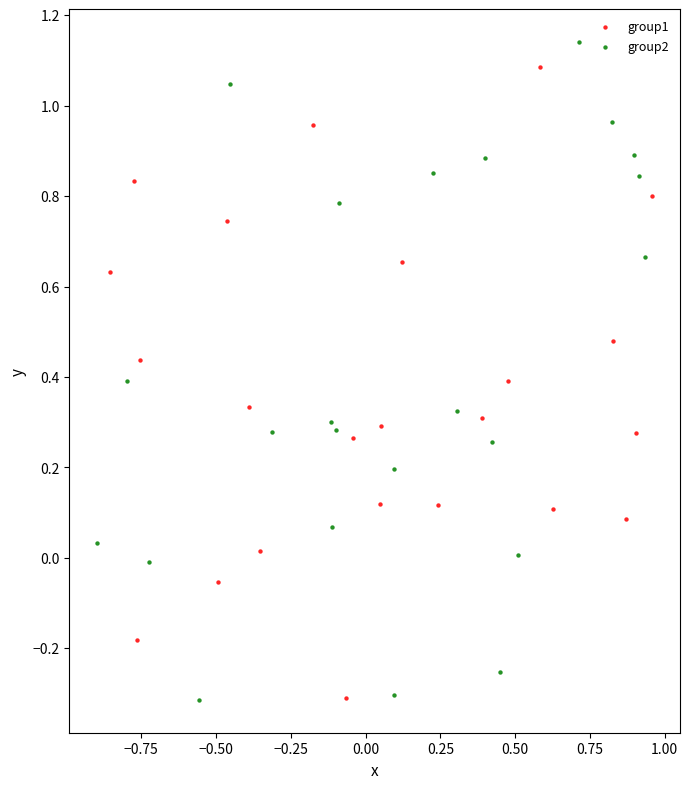

What are all the series names shown in the legend?

group1, group2